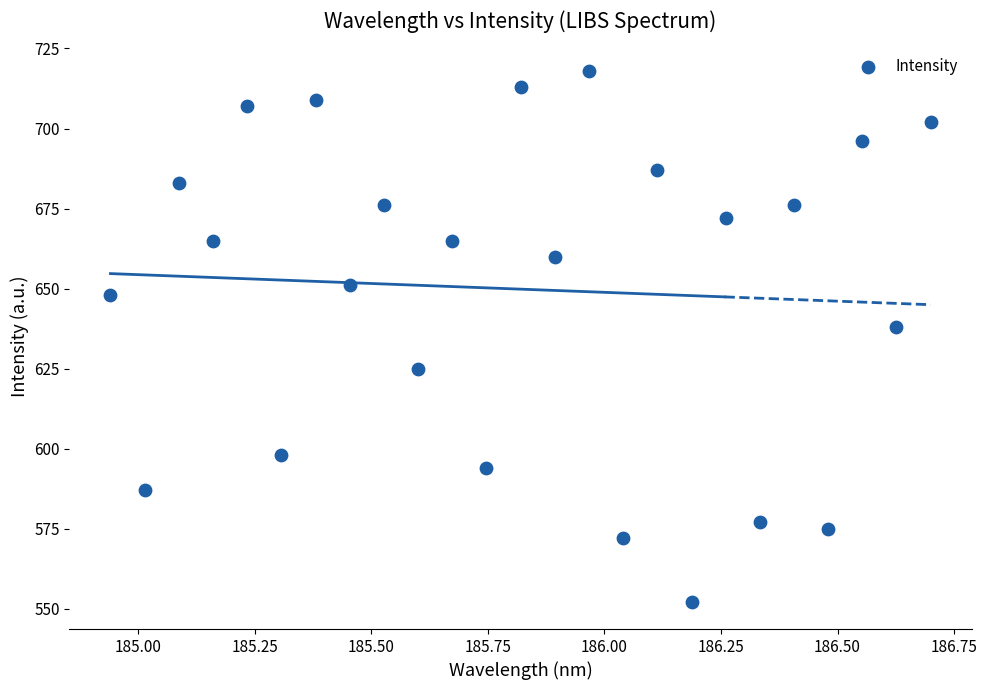

What Y value in the scatter plot is closest to 635?

638